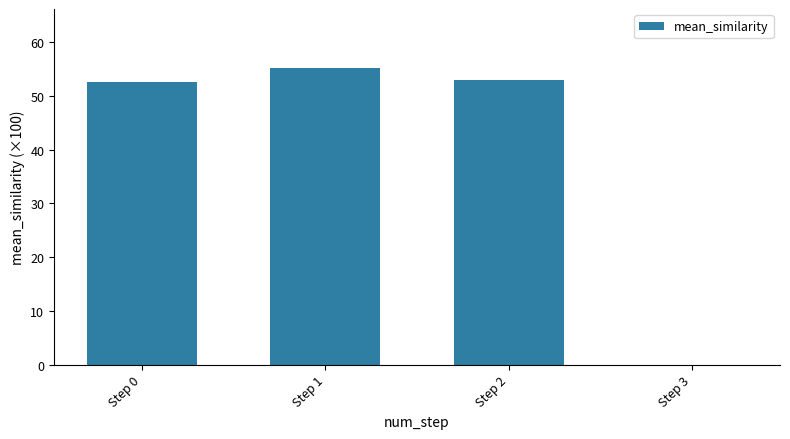

True or false: the data shows 52.9 at Step 2.

True